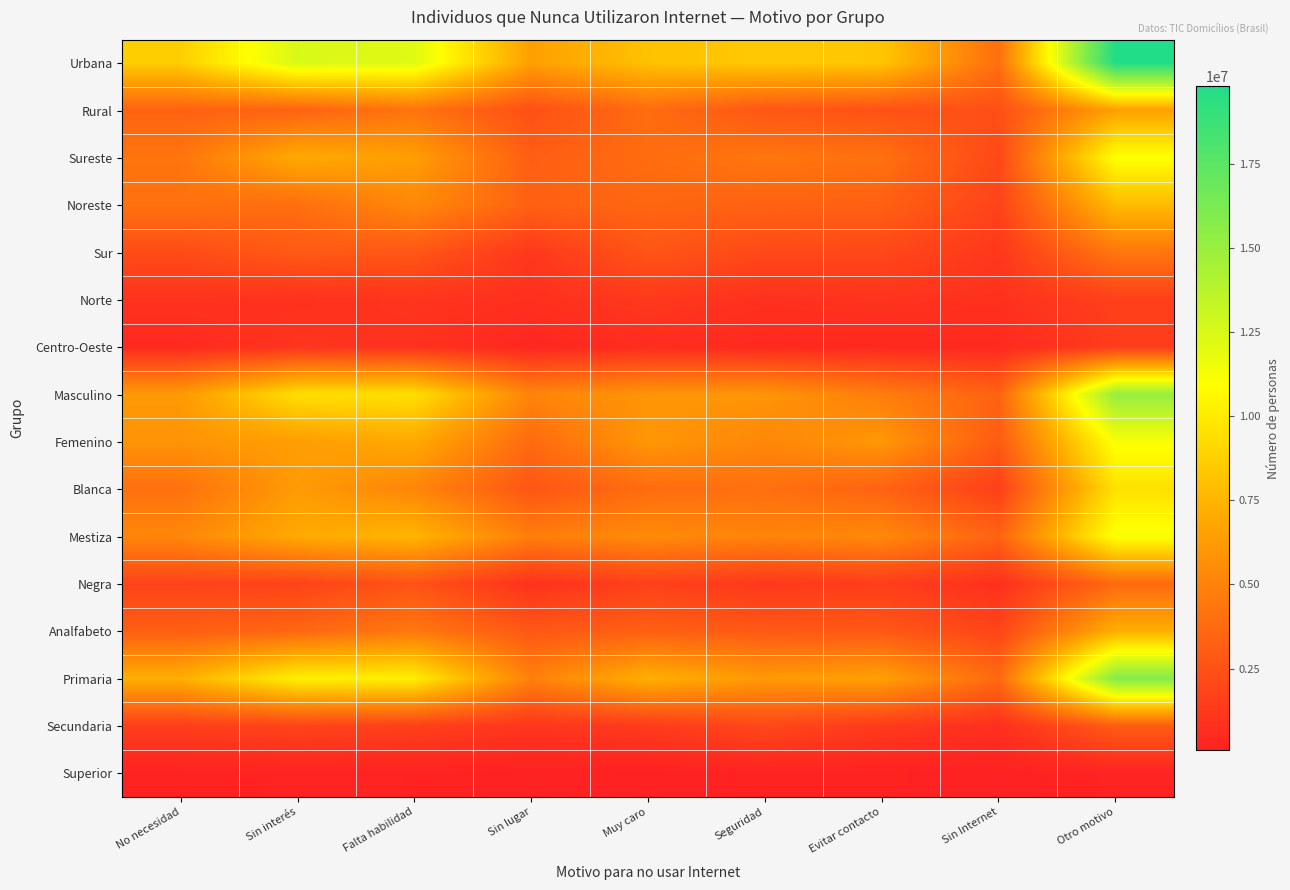

Reading left to right, list all the values displayed in this chart.

Urbana: No necesidad=8674248	Sin interés=12450249	Falta habilidad=12184052	Sin lugar=6468677	Muy caro=8113245	Seguridad=8410729	Evitar contacto=8303319	Sin Internet=3993460	Otro motivo=19804087
Rural: No necesidad=3346983	Sin interés=3366418	Falta habilidad=4239275	Sin lugar=2373343	Muy caro=3854329	Seguridad=2749130	Evitar contacto=2473250	Sin Internet=2396006	Otro motivo=6482369
Sureste: No necesidad=4257343	Sin interés=7021317	Falta habilidad=6368515	Sin lugar=3164495	Muy caro=3853843	Seguridad=4359620	Evitar contacto=4076561	Sin Internet=2061447	Otro motivo=11053733
Noreste: No necesidad=4103728	Sin interés=3946488	Falta habilidad=5317599	Sin lugar=3324602	Muy caro=3554459	Seguridad=3373669	Evitar contacto=3260183	Sin Internet=1793974	Otro motivo=7790179
Sur: No necesidad=2215958	Sin interés=2915657	Falta habilidad=2761425	Sin lugar=1194369	Muy caro=2684263	Seguridad=2078139	Evitar contacto=2016492	Sin Internet=1197797	Otro motivo=4416597
Norte: No necesidad=968676	Sin interés=885272	Falta habilidad=1051213	Sin lugar=796477	Muy caro=1257283	Seguridad=870516	Evitar contacto=991894	Sin Internet=866910	Otro motivo=1595935
Centro-Oeste: No necesidad=475525	Sin interés=1047932	Falta habilidad=924573	Sin lugar=362077	Muy caro=617727	Seguridad=477915	Evitar contacto=431439	Sin Internet=469338	Otro motivo=1430013
Masculino: No necesidad=6155800	Sin interés=9455004	Falta habilidad=9461485	Sin lugar=5092861	Muy caro=5931515	Seguridad=5933630	Evitar contacto=4732587	Sin Internet=3381708	Otro motivo=15111769
Femenino: No necesidad=5865430	Sin interés=6361662	Falta habilidad=6961841	Sin lugar=3749159	Muy caro=6036059	Seguridad=5226228	Evitar contacto=6043983	Sin Internet=3007758	Otro motivo=11174688
Blanca: No necesidad=4099030	Sin interés=6233133	Falta habilidad=5153488	Sin lugar=2686963	Muy caro=3862387	Seguridad=4044576	Evitar contacto=3356697	Sin Internet=1598703	Otro motivo=9569766
Mestiza: No necesidad=5198907	Sin interés=6992384	Falta habilidad=7533038	Sin lugar=4741368	Muy caro=5418835	Seguridad=5022450	Evitar contacto=5314375	Sin Internet=3396081	Otro motivo=11154044
Negra: No necesidad=1779494	Sin interés=1753365	Falta habilidad=2552661	Sin lugar=887532	Muy caro=1637932	Seguridad=1226580	Evitar contacto=1469147	Sin Internet=821745	Otro motivo=3715721
Analfabeto: No necesidad=3148571	Sin interés=3598421	Falta habilidad=4477742	Sin lugar=2798266	Muy caro=3236062	Seguridad=2866214	Evitar contacto=2824493	Sin Internet=1839618	Otro motivo=7225072
Primaria: No necesidad=7233795	Sin interés=10263475	Falta habilidad=10184018	Sin lugar=4875173	Muy caro=7276351	Seguridad=6153509	Evitar contacto=6487201	Sin Internet=3710743	Otro motivo=15864601
Secundaria: No necesidad=1523995	Sin interés=1791088	Falta habilidad=1612812	Sin lugar=1095860	Muy caro=1367512	Seguridad=2018601	Evitar contacto=1343340	Sin Internet=766384	Otro motivo=3033100
Superior: No necesidad=114869	Sin interés=163683	Falta habilidad=148754	Sin lugar=72721	Muy caro=87650	Seguridad=121535	Evitar contacto=121535	Sin Internet=72721	Otro motivo=163683